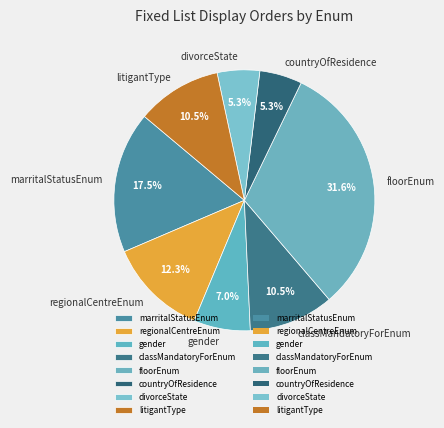

Which slice is the largest?

floorEnum